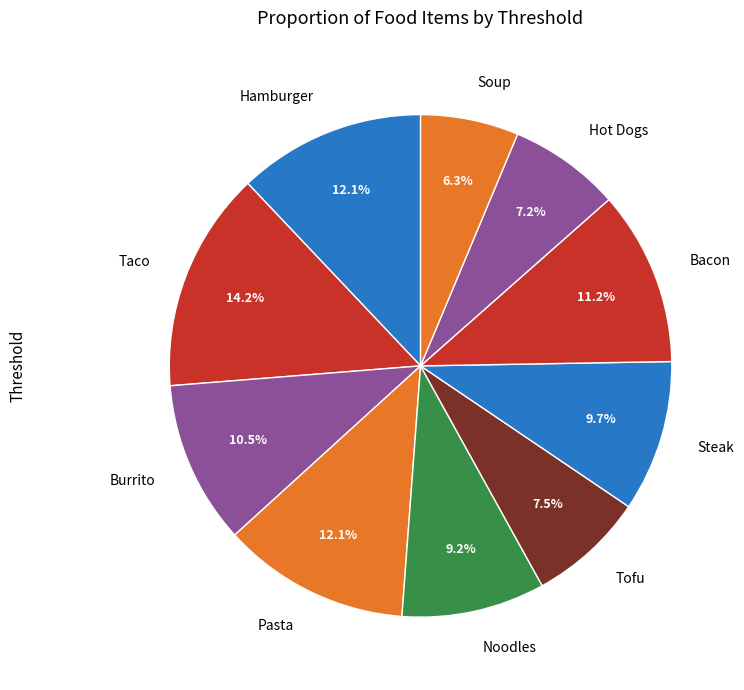

What is the largest slice in the pie chart?

Taco